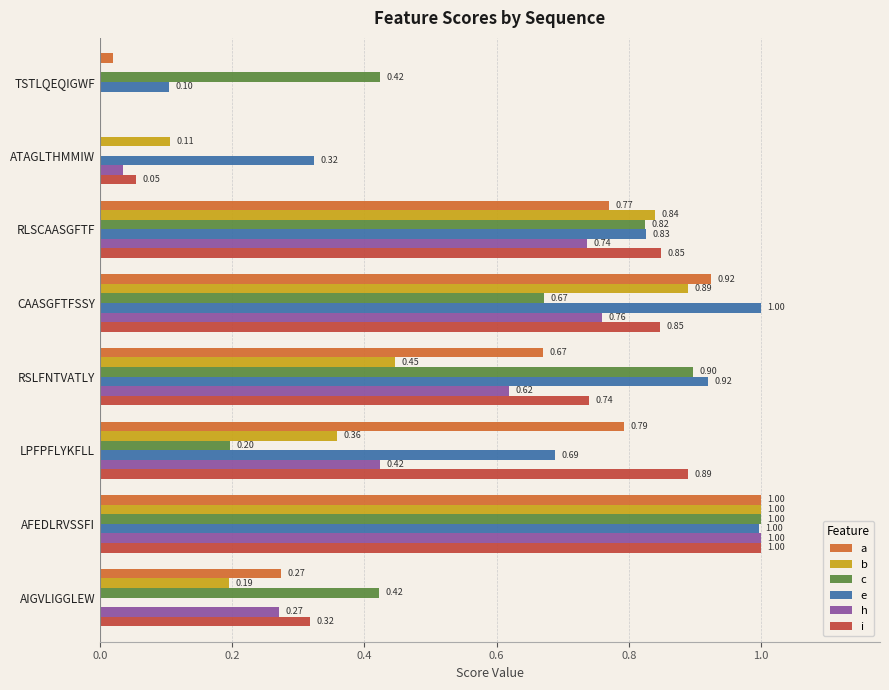

At which category is the sum across all series the highest?

AFEDLRVSSFI